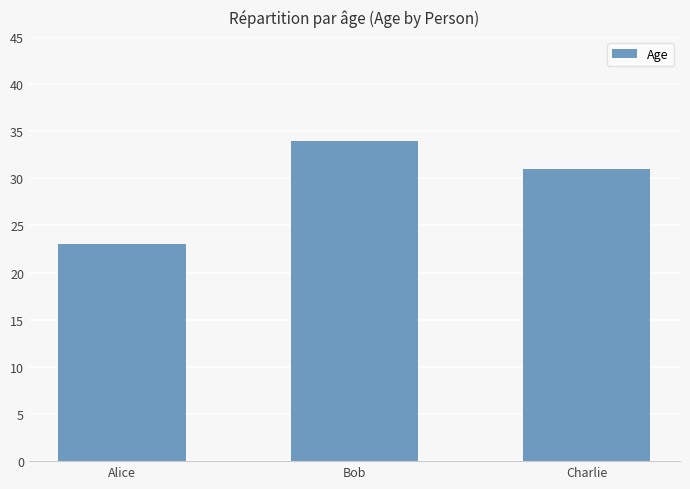

Does the chart contain any negative values?

No